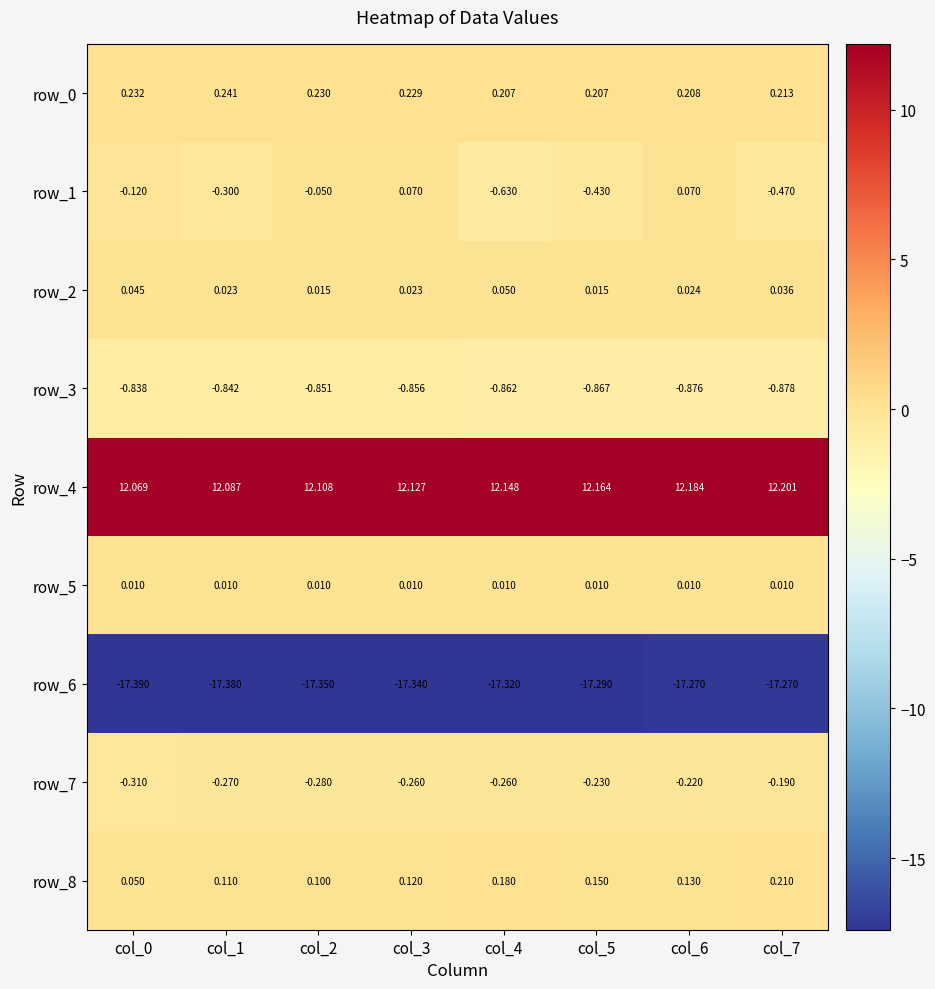

Between col_3 and col_7, which series saw the biggest shift?

row_1